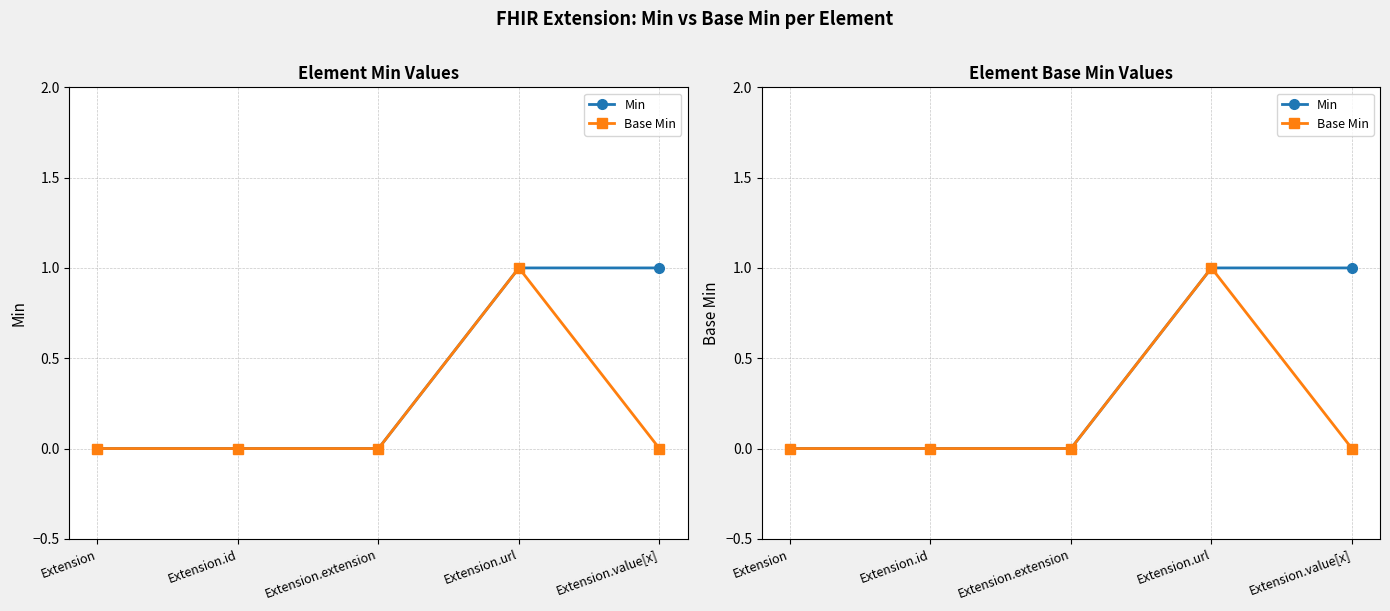

What is the label of the 3rd point from the left?

Extension.extension